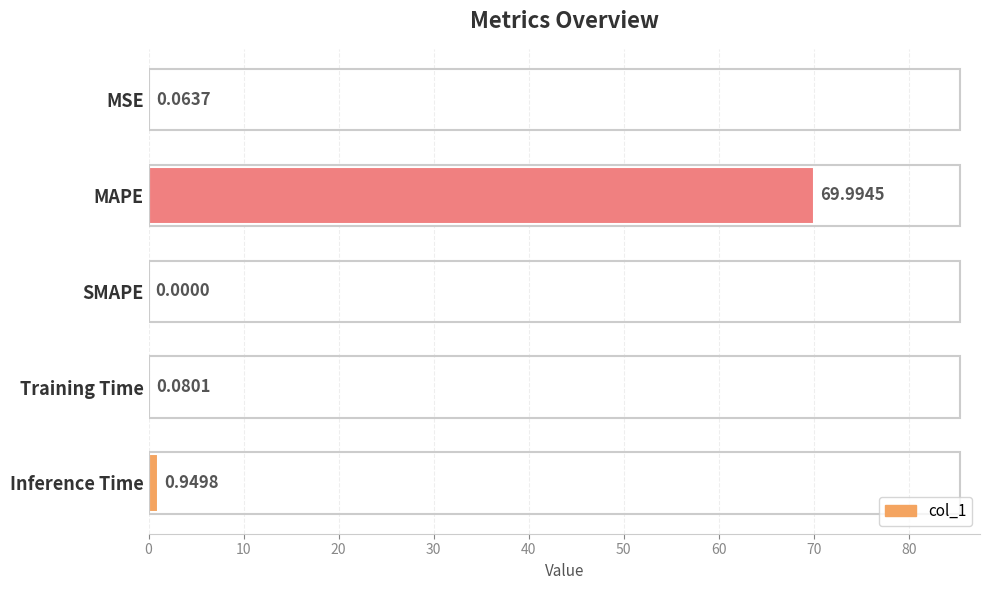

What is the change in value from Training Time to Inference Time?

+0.9